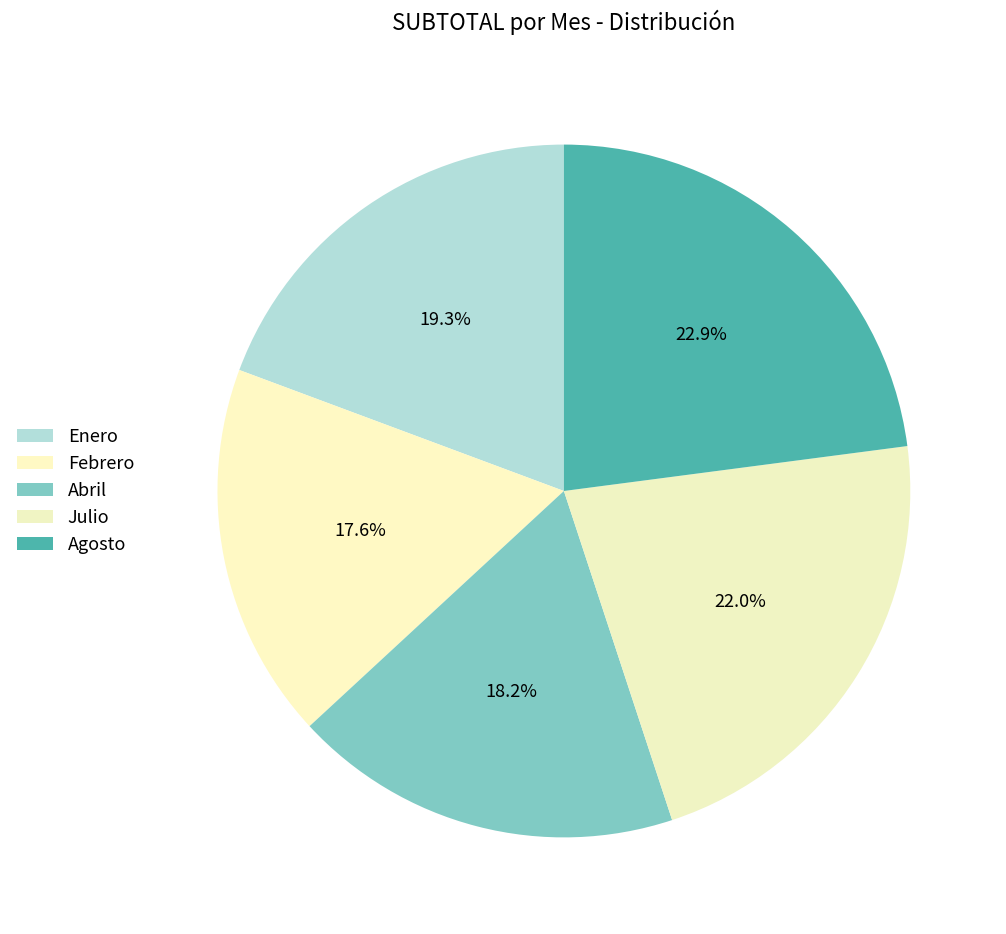

How many slices are in this pie chart?

5